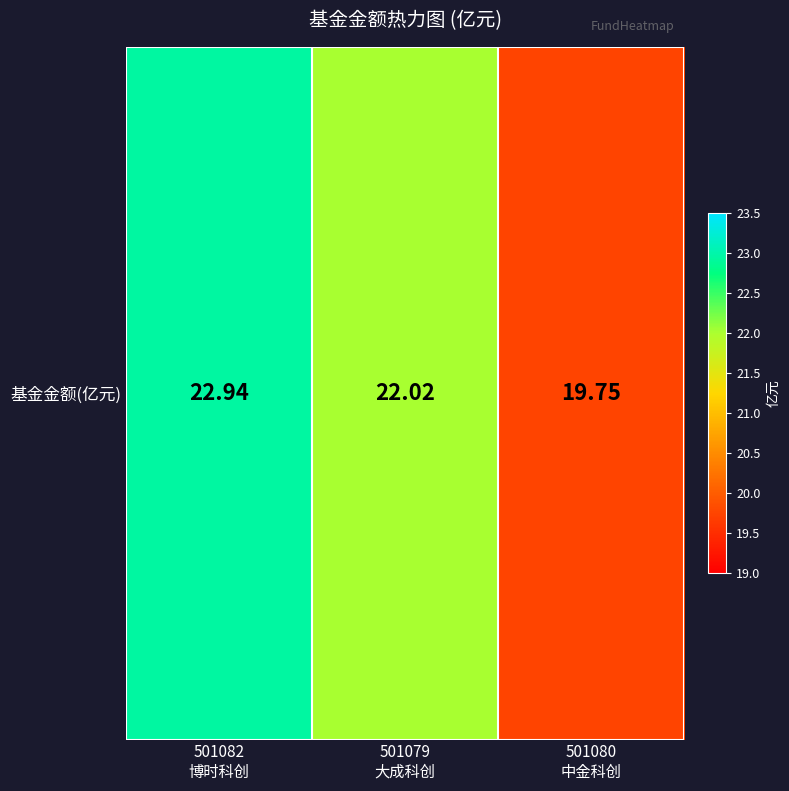

Reading left to right, transcribe all the data shown in this chart.

501082
博时科创=22.9	501079
大成科创=22.0	501080
中金科创=19.8